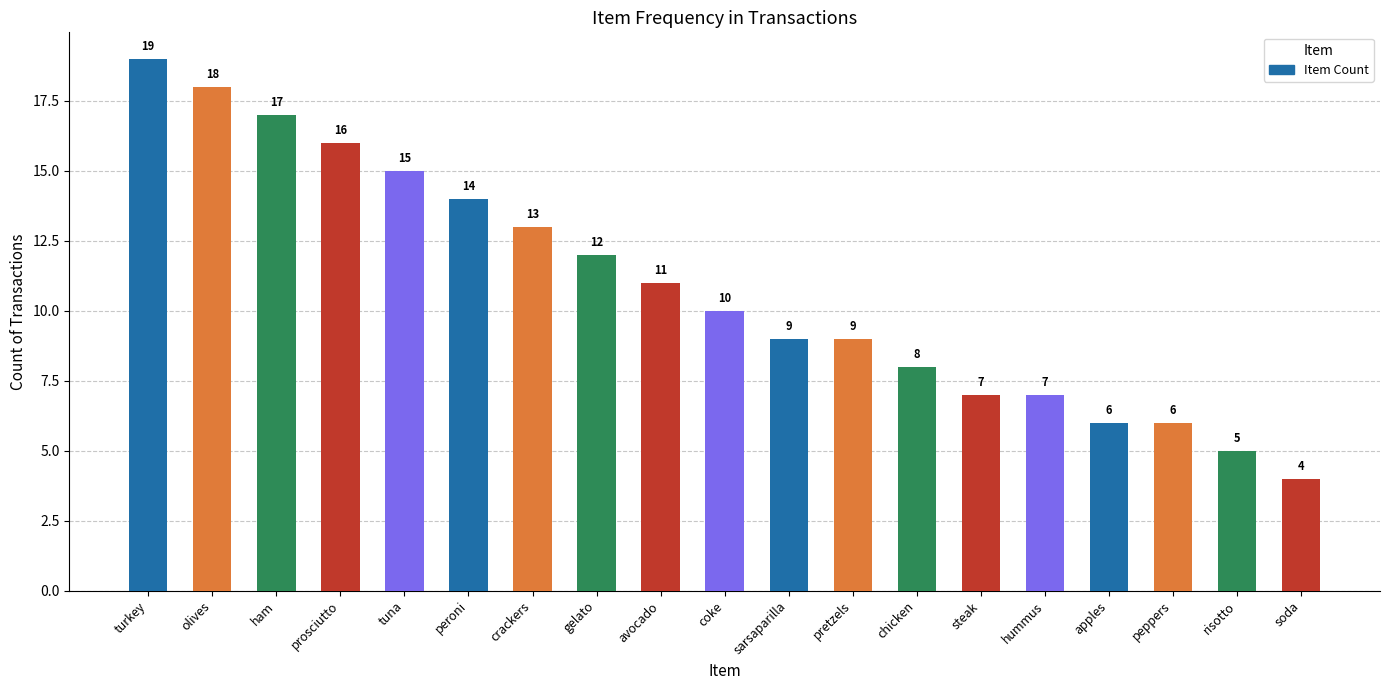

What is the sum of all values?

206